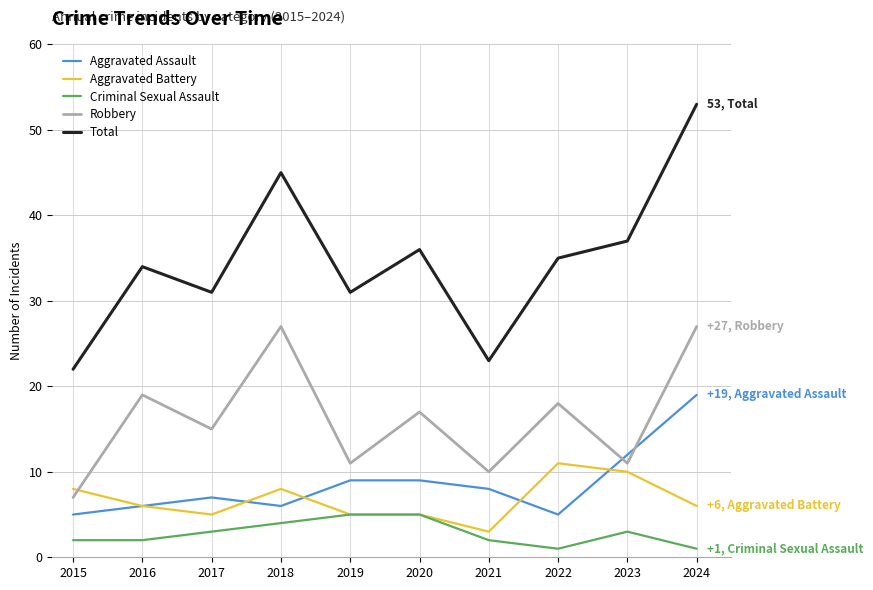

Which series has the widest spread of values?

Total